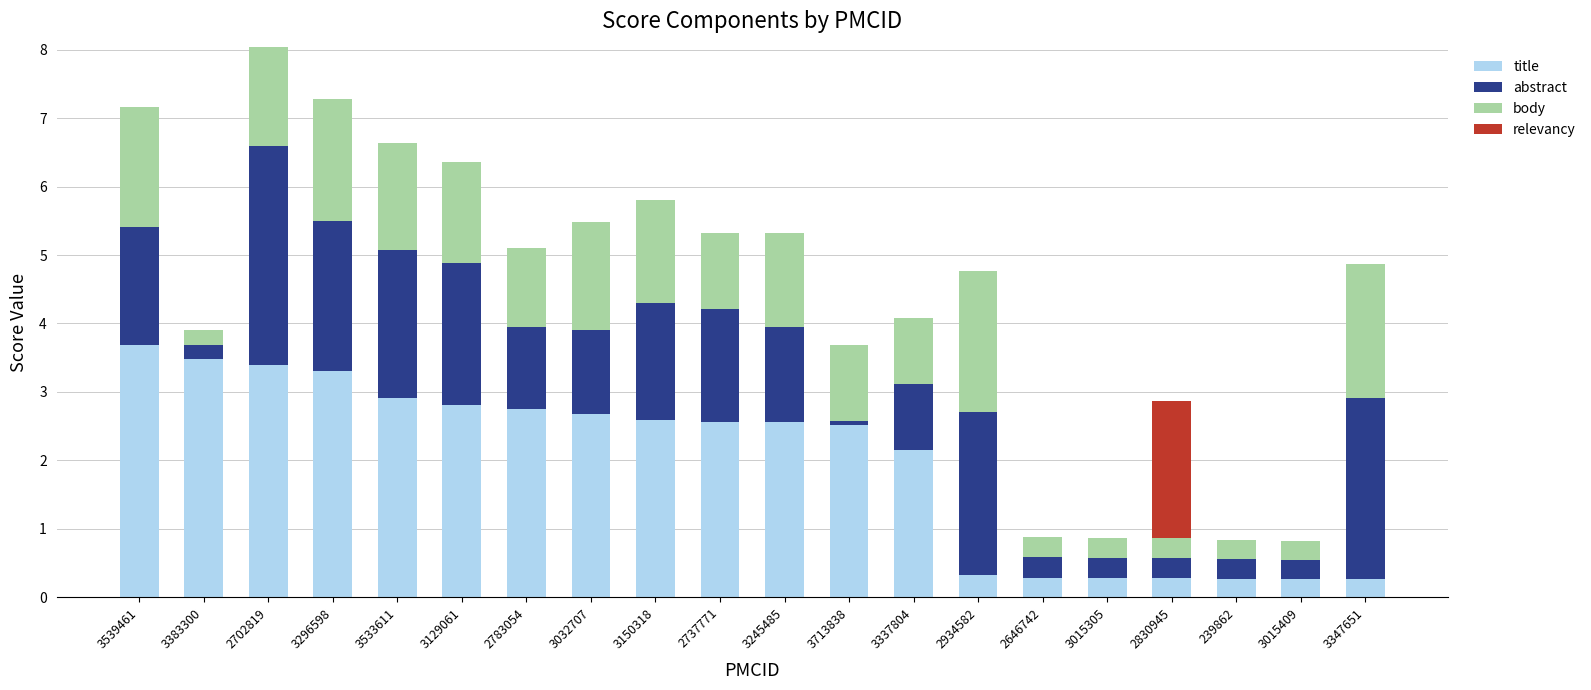

What value does the title series have at 3337804?

2.2